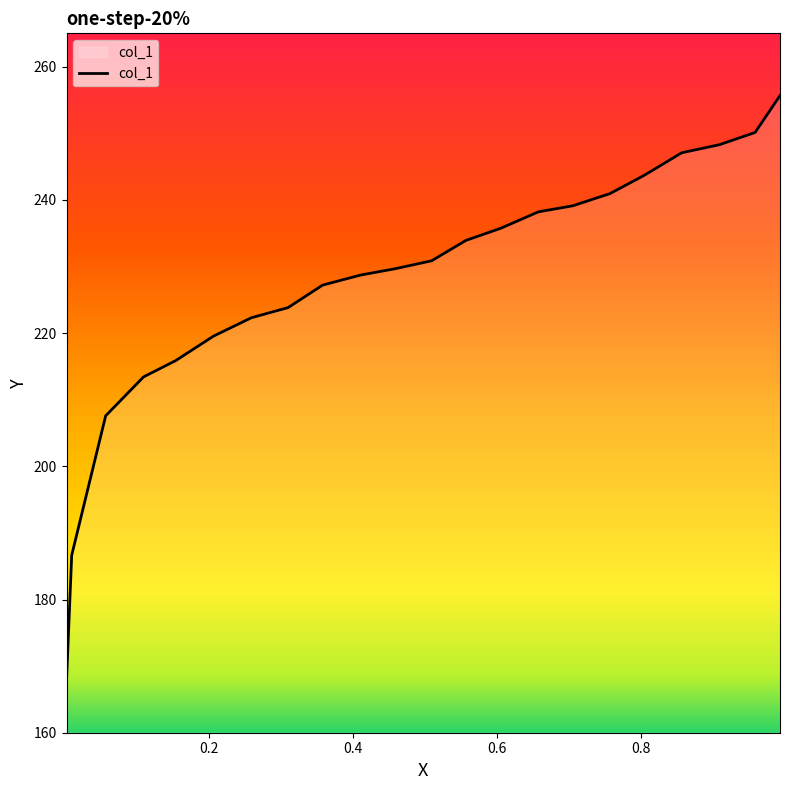

What is the greatest value displayed?

255.6